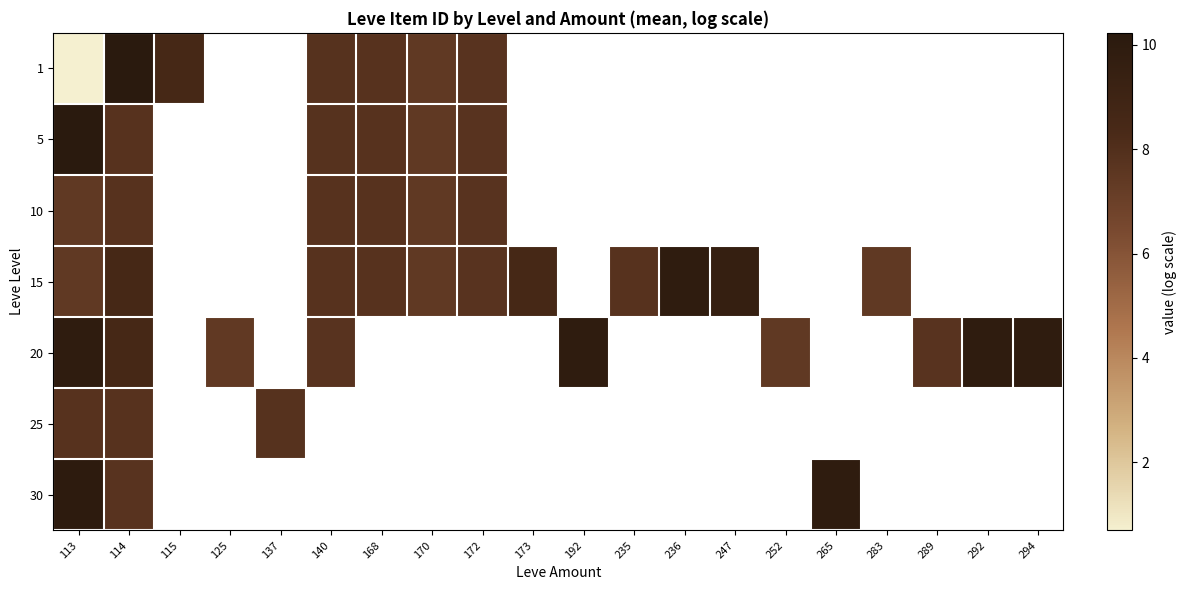

How many values in 30 are above zero?

3